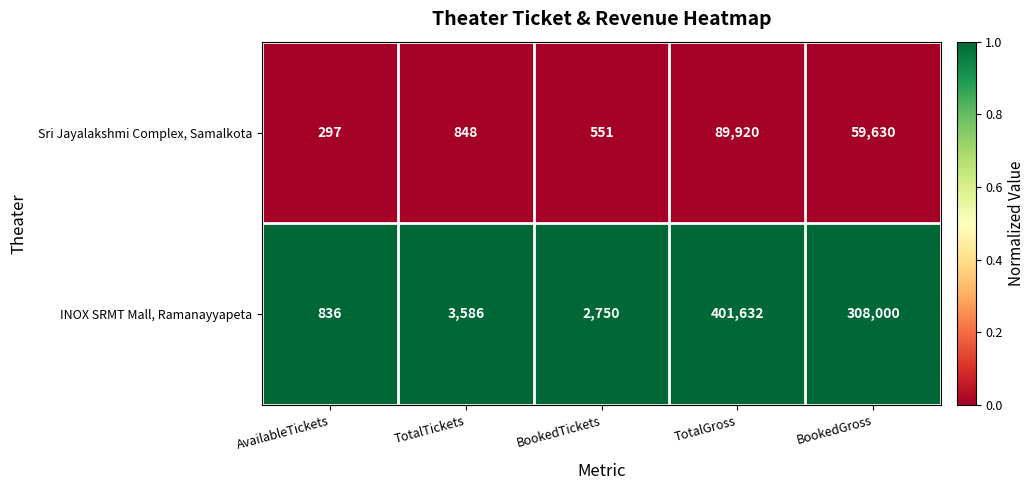

Count the number of categories in the chart.

5